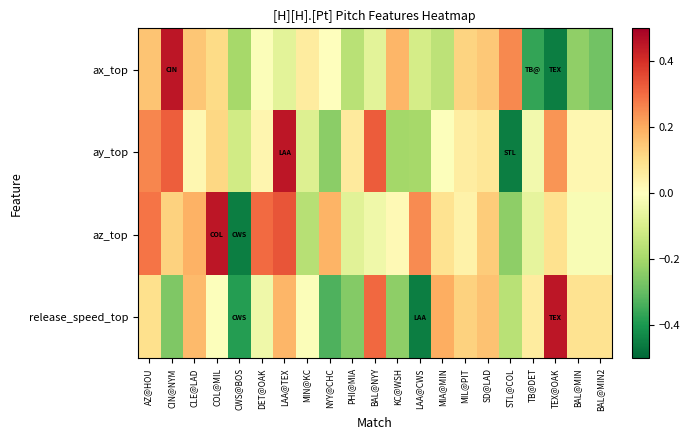

Which has a higher value, BAL@MIN or MIA@MIN?

MIA@MIN